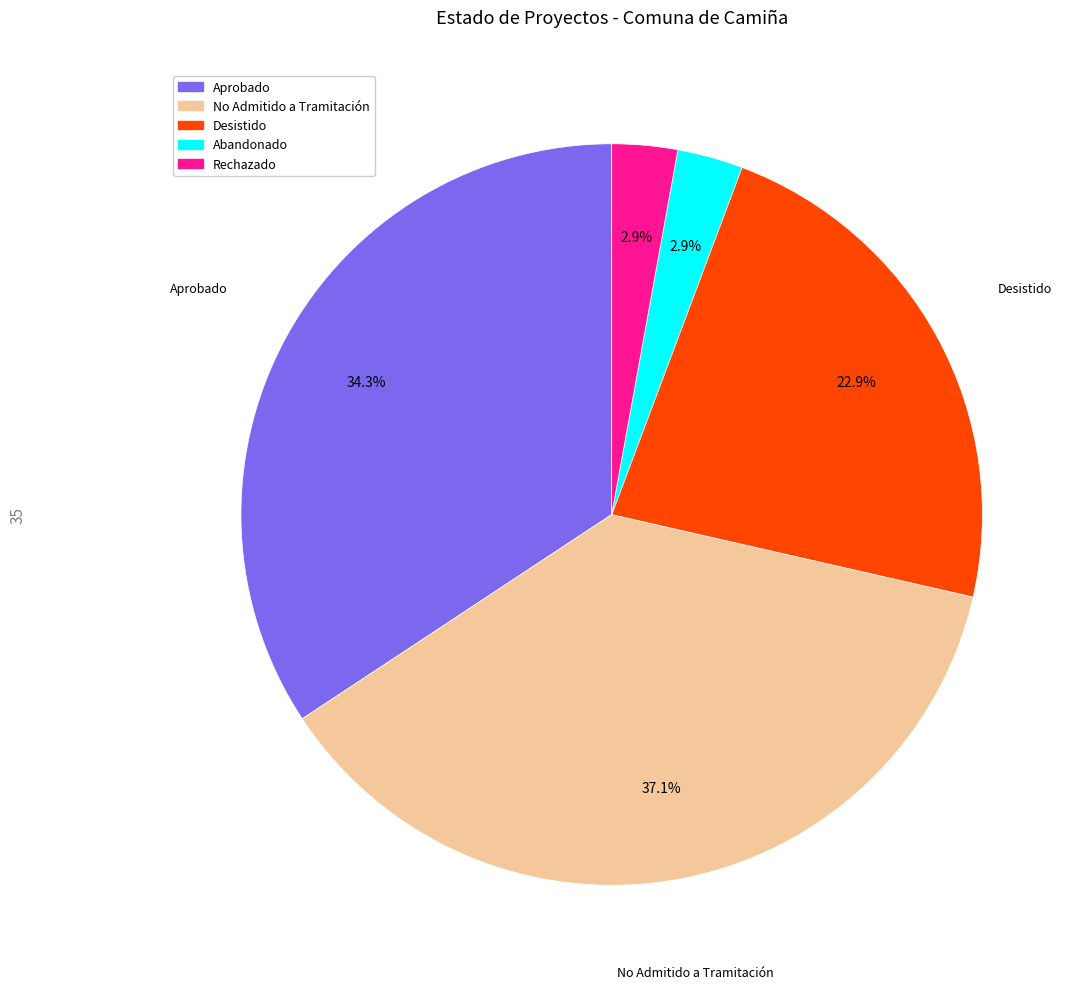

How many slices are in this pie chart?

5